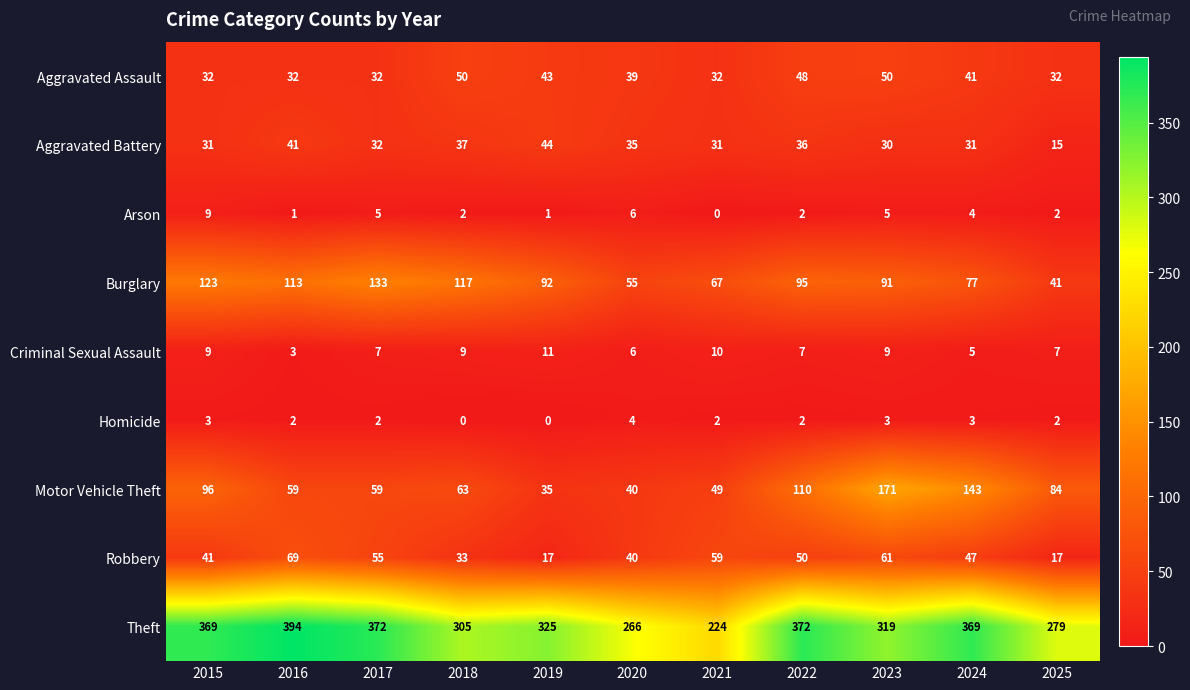

What is the highest value of the Motor Vehicle Theft series?

171